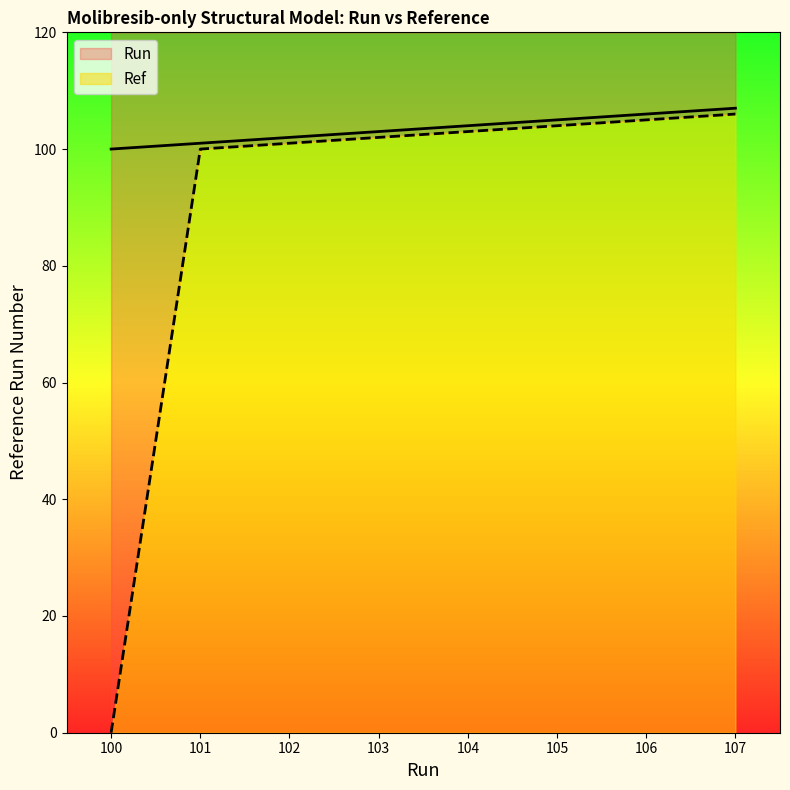

Count the number of categories in the chart.

8